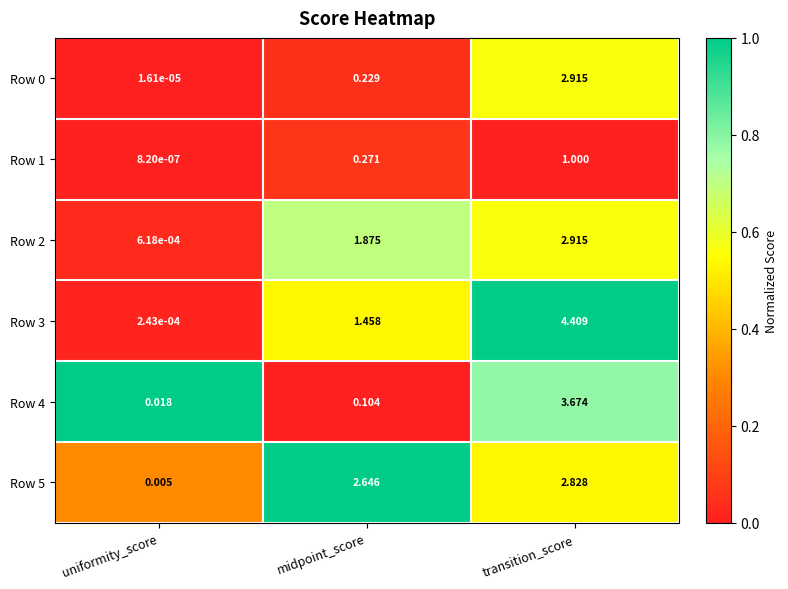

Where does the Row 3 series first go above 1?

midpoint_score